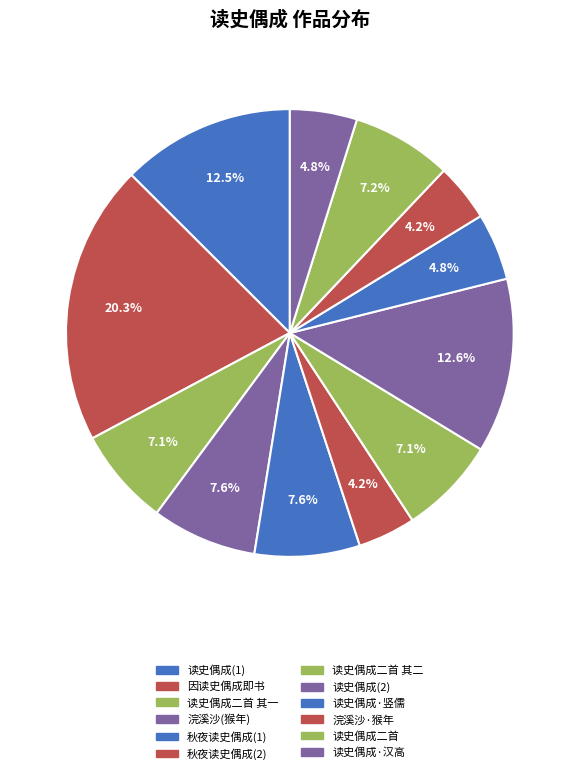

Count the number of slices in the pie.

12